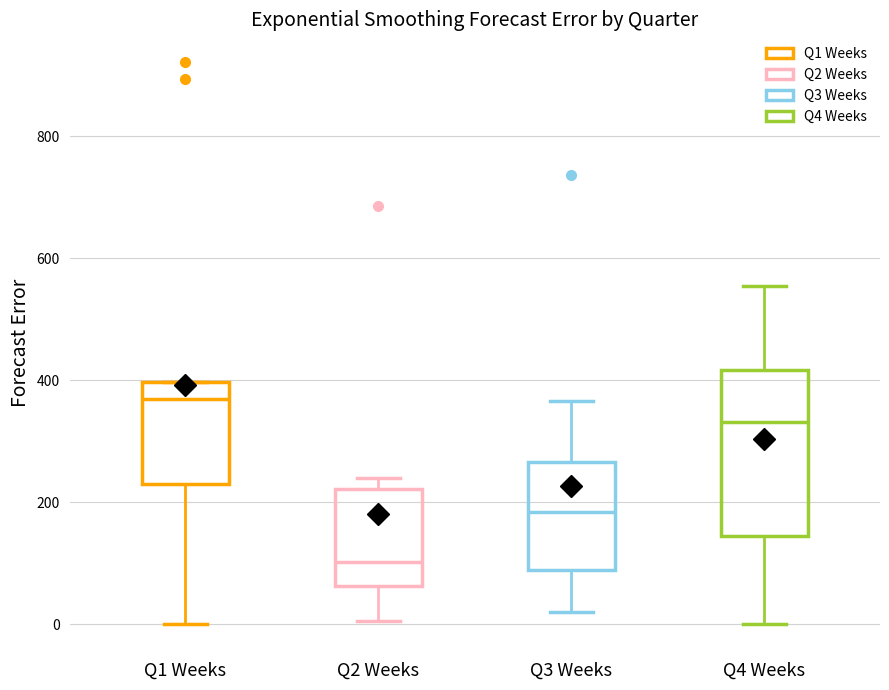

Reading left to right, transcribe this box plot: for each box, give where its median line is, the range the box spans, and where its two whiskers end, as read against the y-axis. The values are not printed on the chart, so give them approximately, as read against the axis.

Q1 Weeks: median 360, box 220 to 400, whiskers 0 to 400
Q2 Weeks: median 100, box 60 to 220, whiskers 0 to 240
Q3 Weeks: median 180, box 80 to 260, whiskers 20 to 360
Q4 Weeks: median 340, box 140 to 420, whiskers 0 to 560